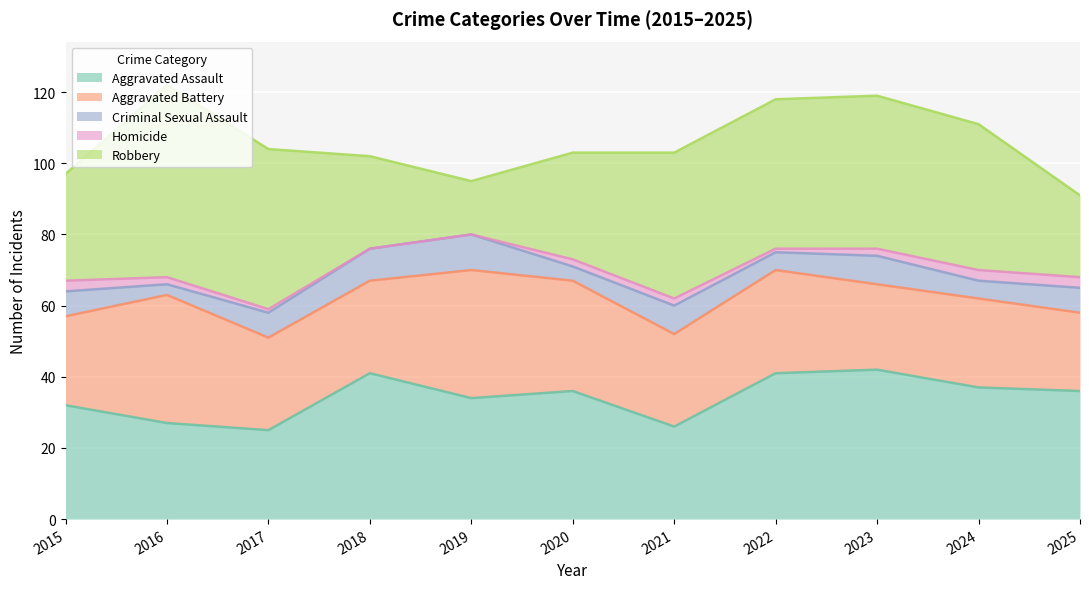

Is the value of Aggravated Assault at 2019 greater than the value of Robbery at 2018?

Yes